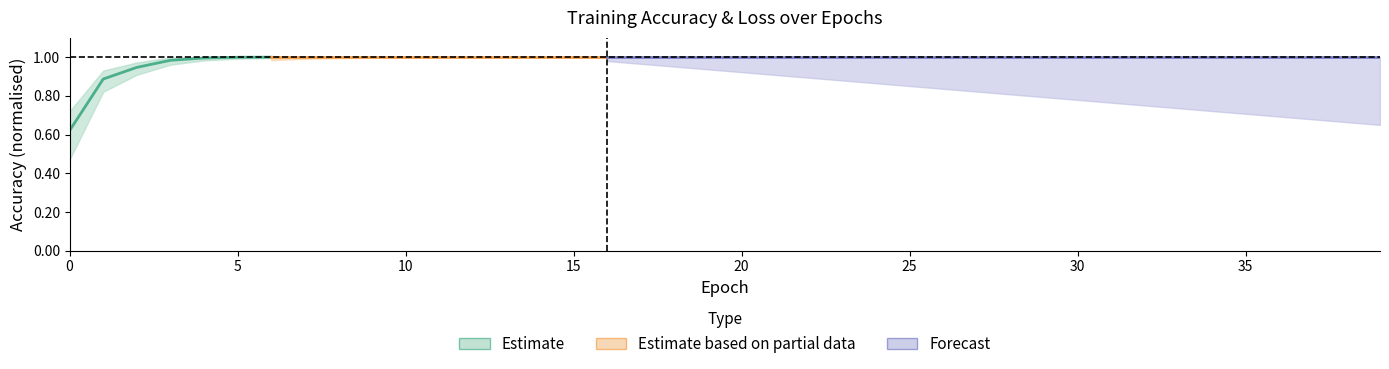

Count the number of categories in the chart.

40